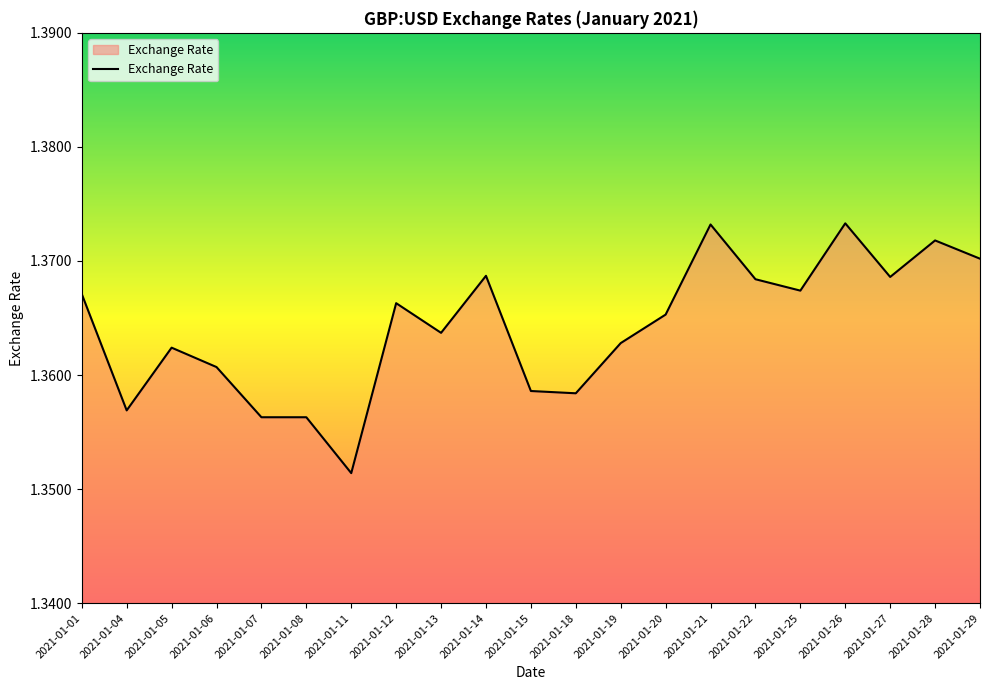

The chart shows a value of 0.5 at 2021-01-27. True or false?

False